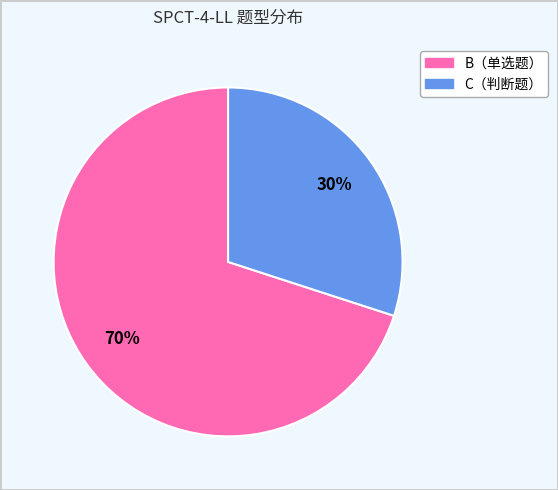

Do B（单选题） and C（判断题） together represent more than half of the pie?

Yes